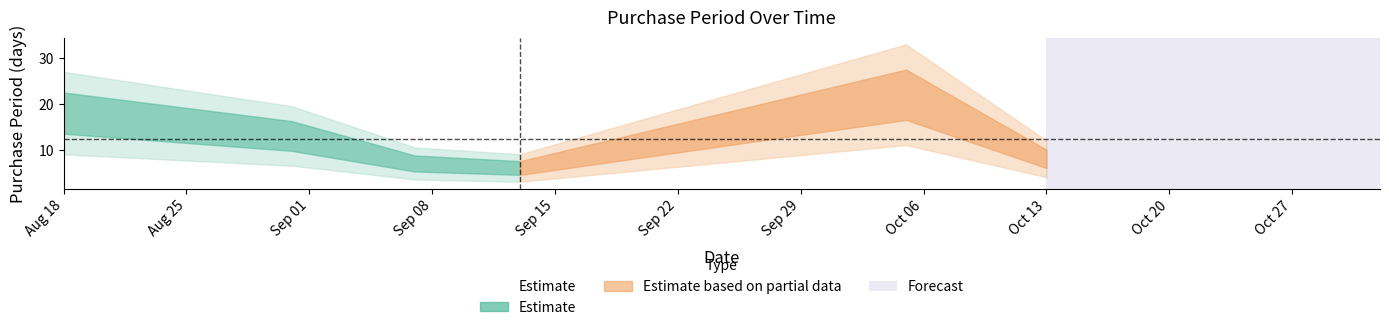

What is the sum of all values?

74